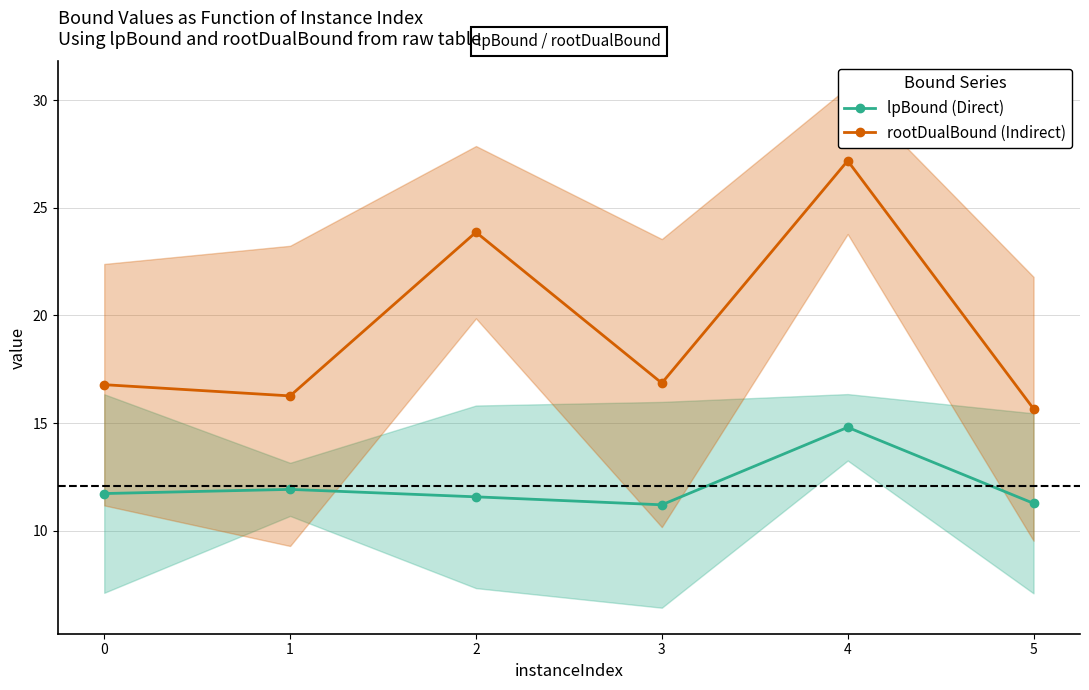

True or false: rootDualBound (Indirect) and lpBound (Direct) intersect in this chart.

False